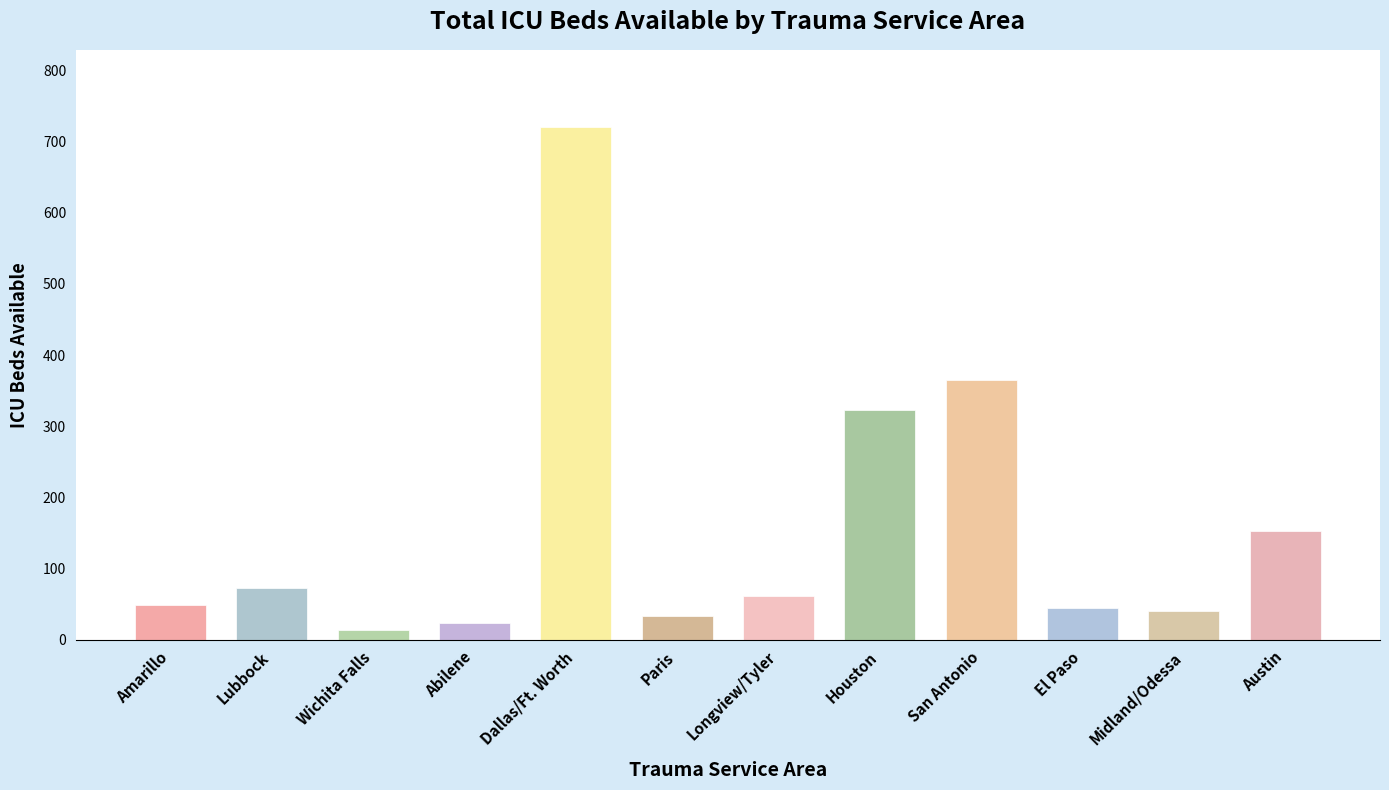

Reading left to right, transcribe all the data shown in this chart.

Amarillo=48	Lubbock=73	Wichita Falls=14	Abilene=23	Dallas/Ft. Worth=721	Paris=33	Longview/Tyler=61	Houston=323	San Antonio=365	El Paso=45	Midland/Odessa=40	Austin=152